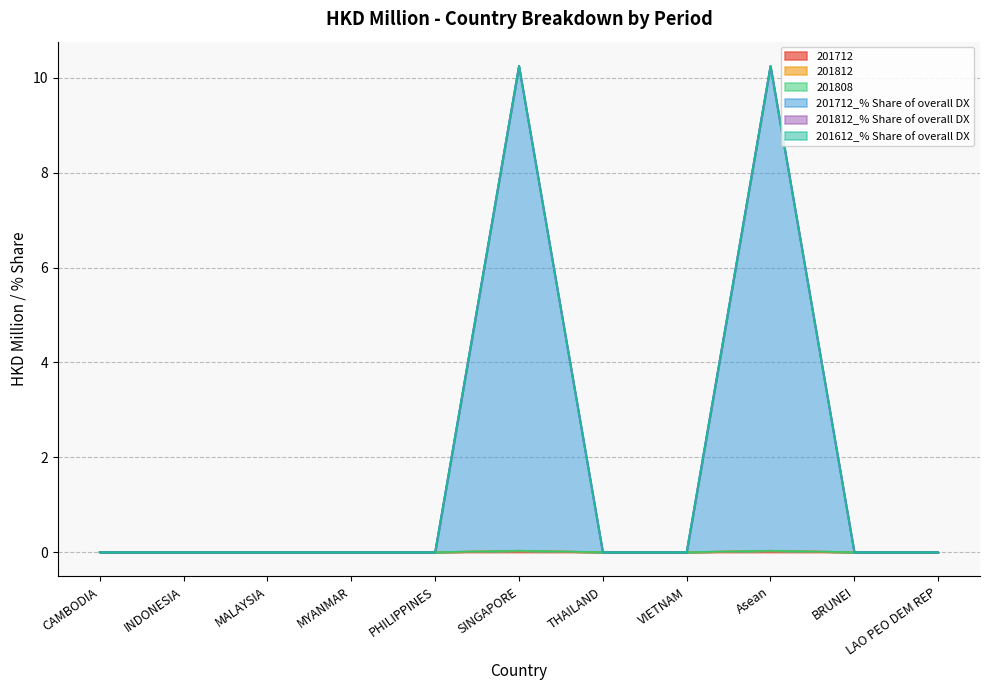

True or false: 201712_% Share of overall DX and 201812 intersect in this chart.

False